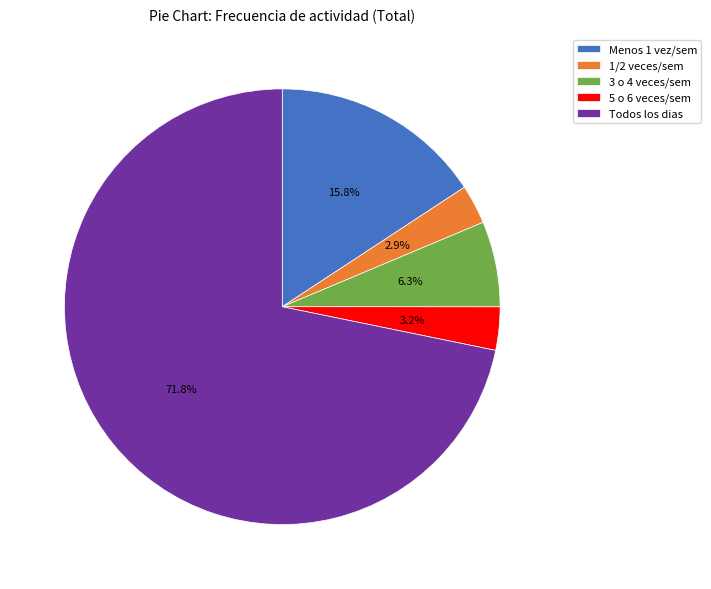

Which has a higher value, 1/2 veces/sem or Todos los dias?

Todos los dias